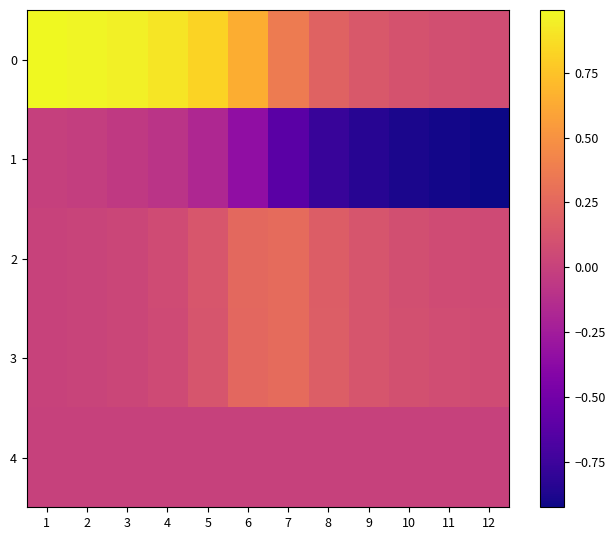

What is the difference between the highest and lowest values at 7?

1.0